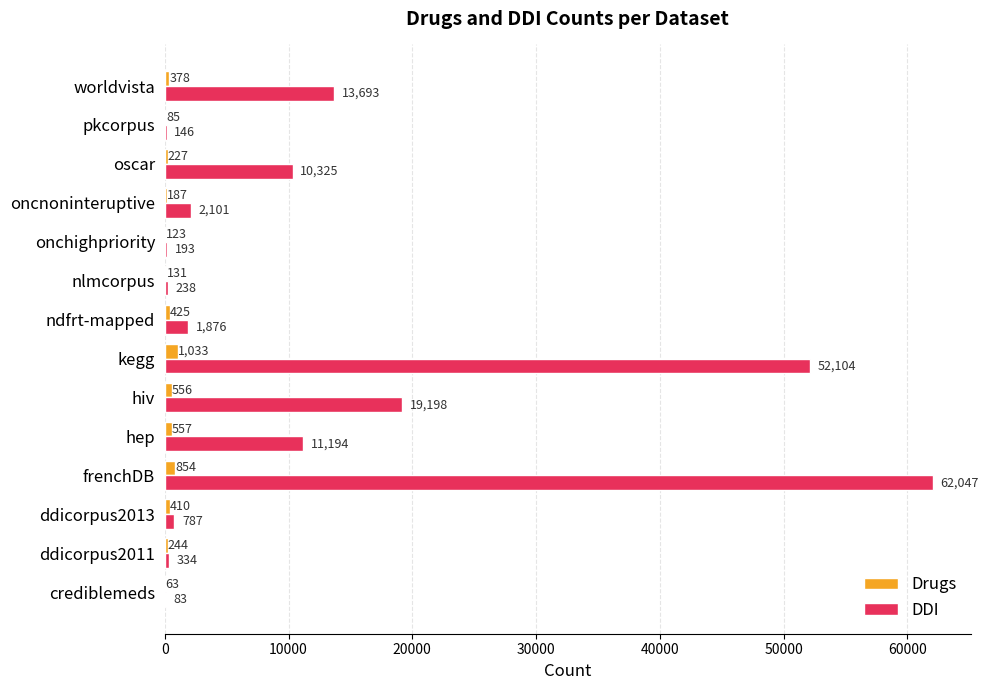

What is the sum of the Drugs values at hiv and pkcorpus?

641